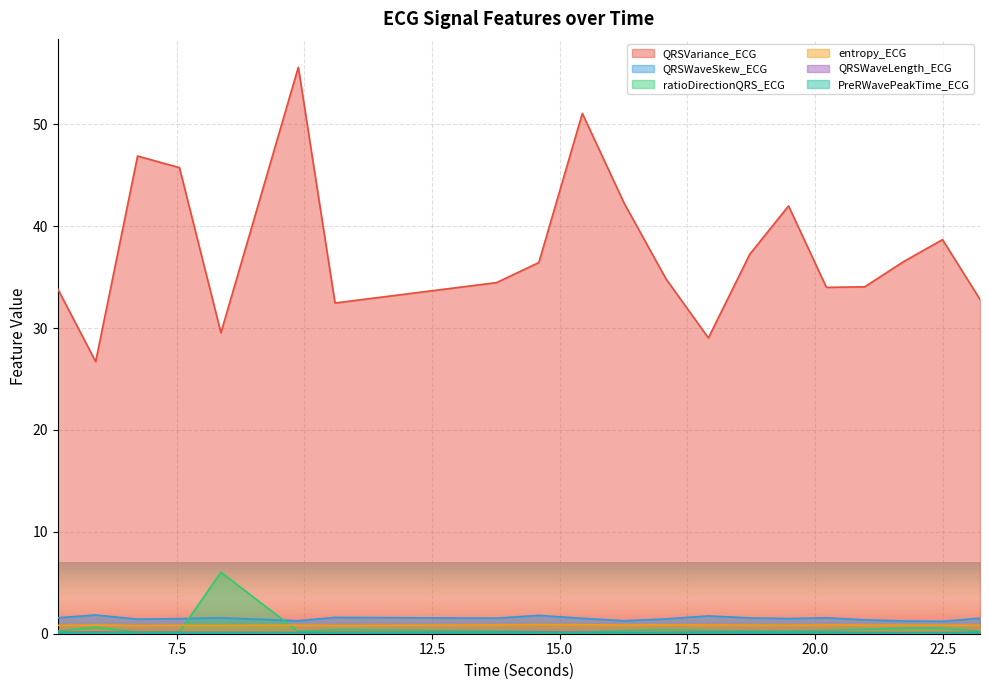

At 19.484375, list the series in order from smallest to largest.

PreRWavePeakTime_ECG, QRSWaveLength_ECG, ratioDirectionQRS_ECG, entropy_ECG, QRSWaveSkew_ECG, QRSVariance_ECG